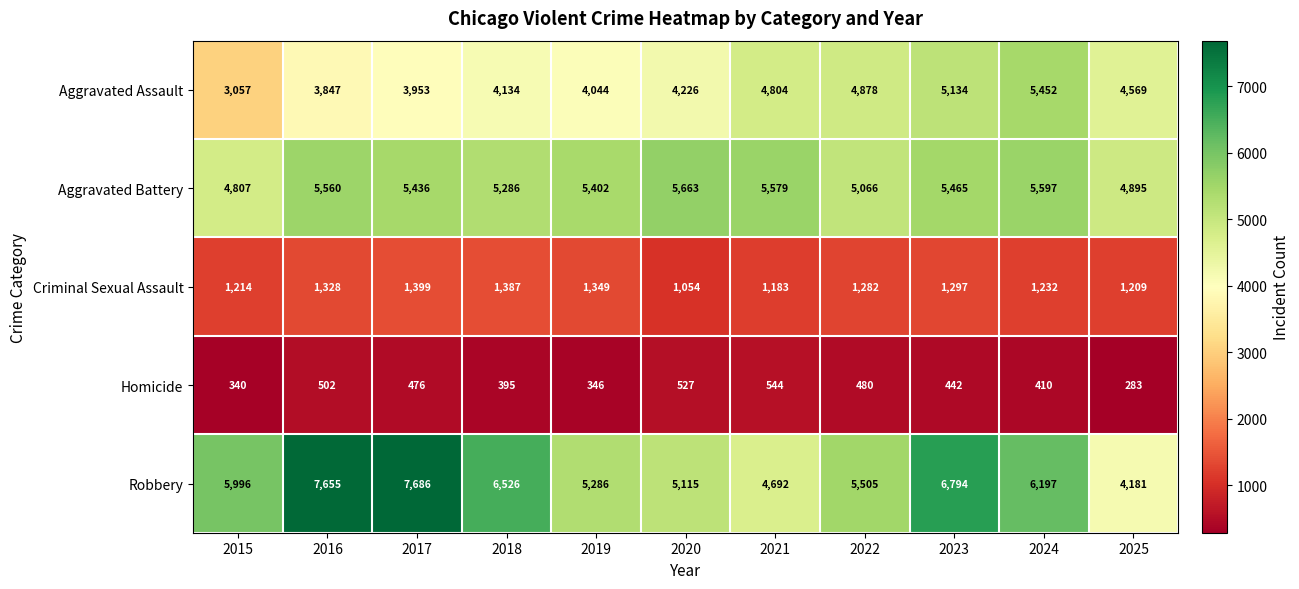

The value of Criminal Sexual Assault at 2016 is 1328. True or false?

True